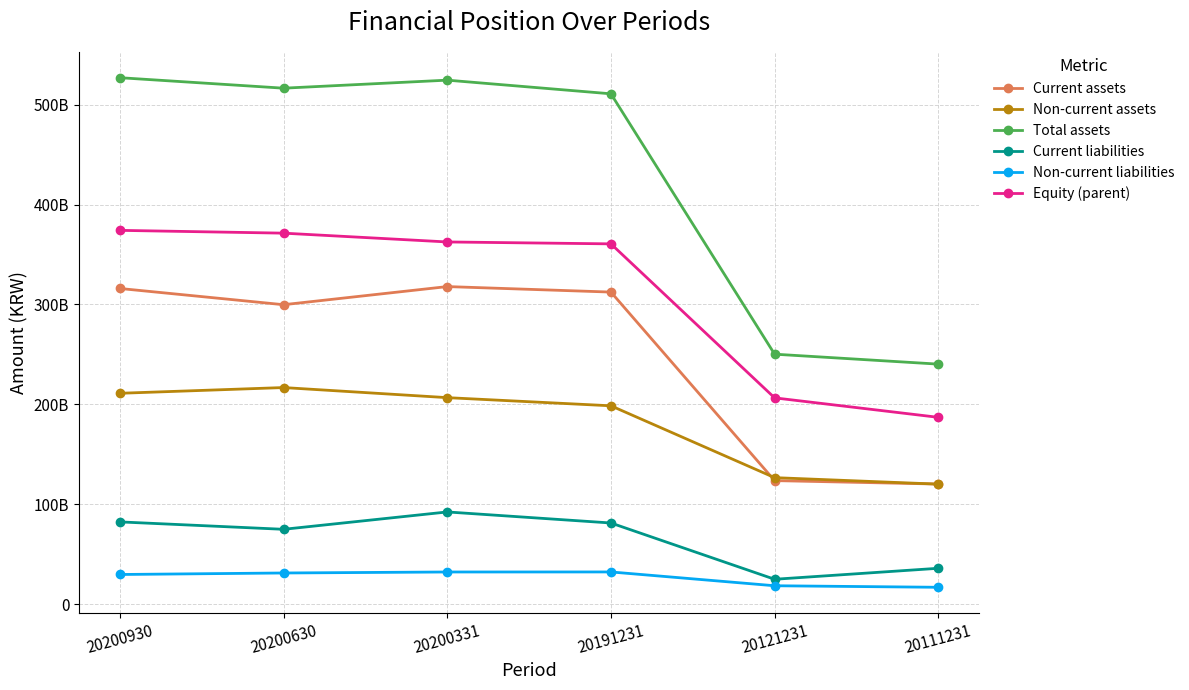

Reading right to left, what are all the values shown in this chart?

Current assets: 20111231=120178225914	20121231=123630220844	20191231=312404011210	20200331=317917992941	20200630=299763118129	20200930=316003490216
Non-current assets: 20111231=120090134955	20121231=126597701473	20191231=198537647223	20200331=206697943587	20200630=216811452263	20200930=211066802603
Total assets: 20111231=240268360869	20121231=250227922317	20191231=510941658433	20200331=524615936528	20200630=516574570392	20200930=527070292819
Current liabilities: 20111231=35838210769	20121231=24837557745	20191231=81190245791	20200331=92250569407	20200630=74864365264	20200930=82284487891
Non-current liabilities: 20111231=16808300146	20121231=18344096515	20191231=32167610754	20200331=32130955025	20200630=31127885887	20200930=29616091826
Equity (parent): 20111231=186994651255	20121231=206488451704	20191231=360687003573	20200331=362599816447	20200630=371410051012	20200930=374210526675